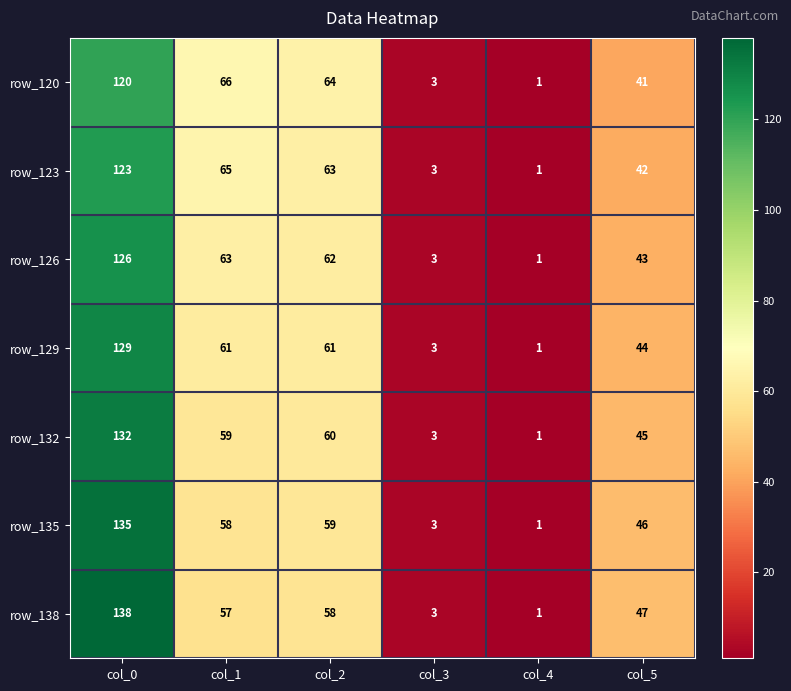

Which series has the largest total across all categories?

row_138